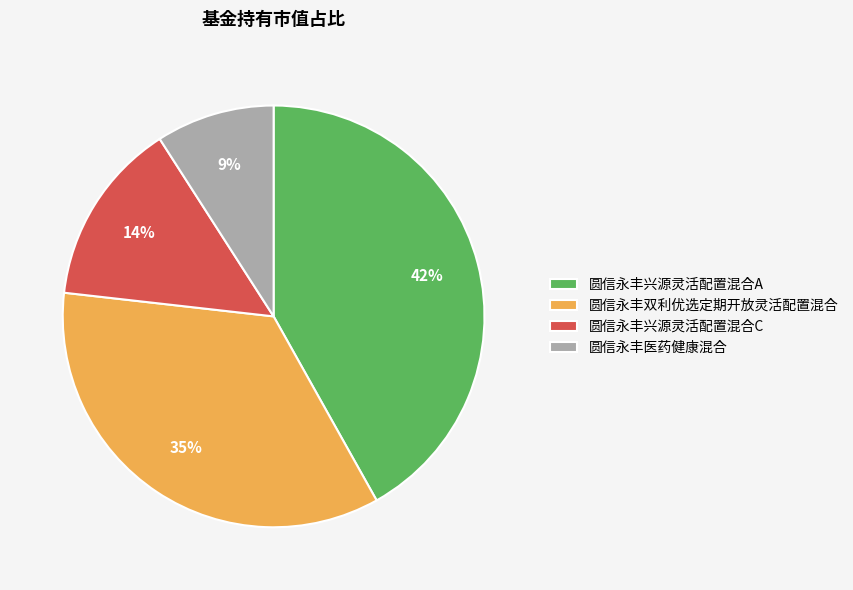

Which slice is the smallest?

圆信永丰医药健康混合